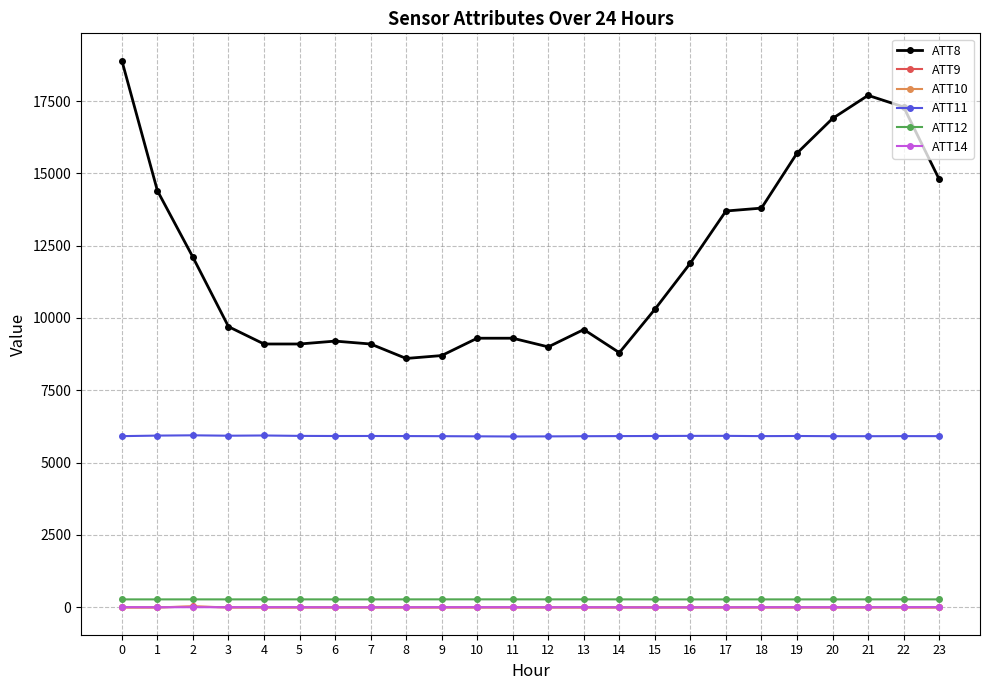

Is the value of ATT8 at 11 greater than the value of ATT10 at 6?

Yes